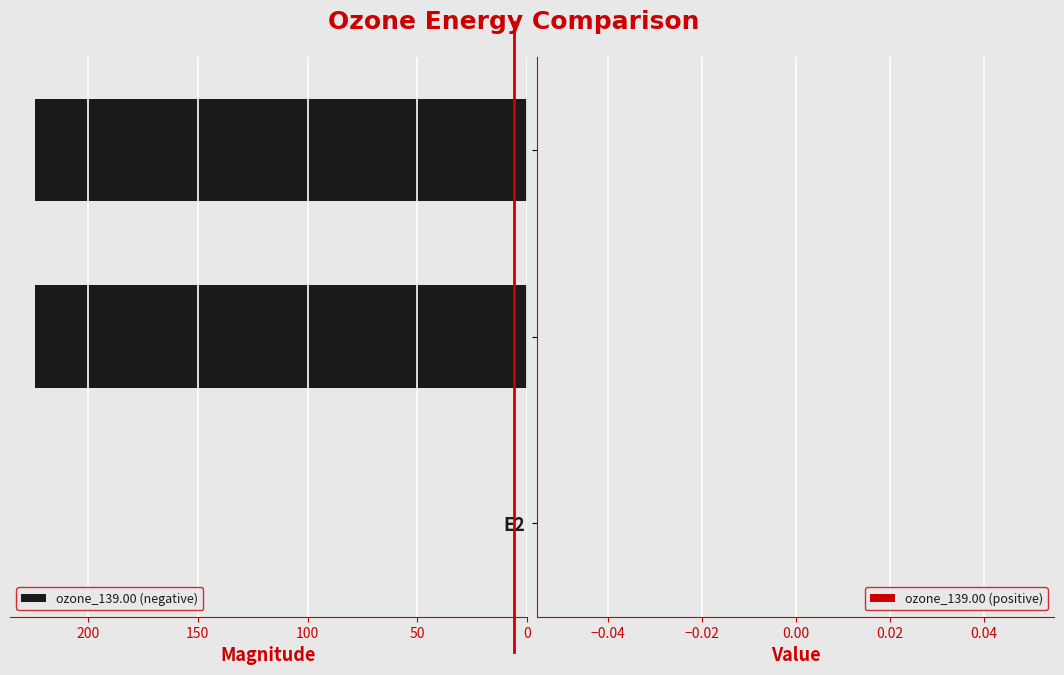

What is the greatest value displayed?

224.4